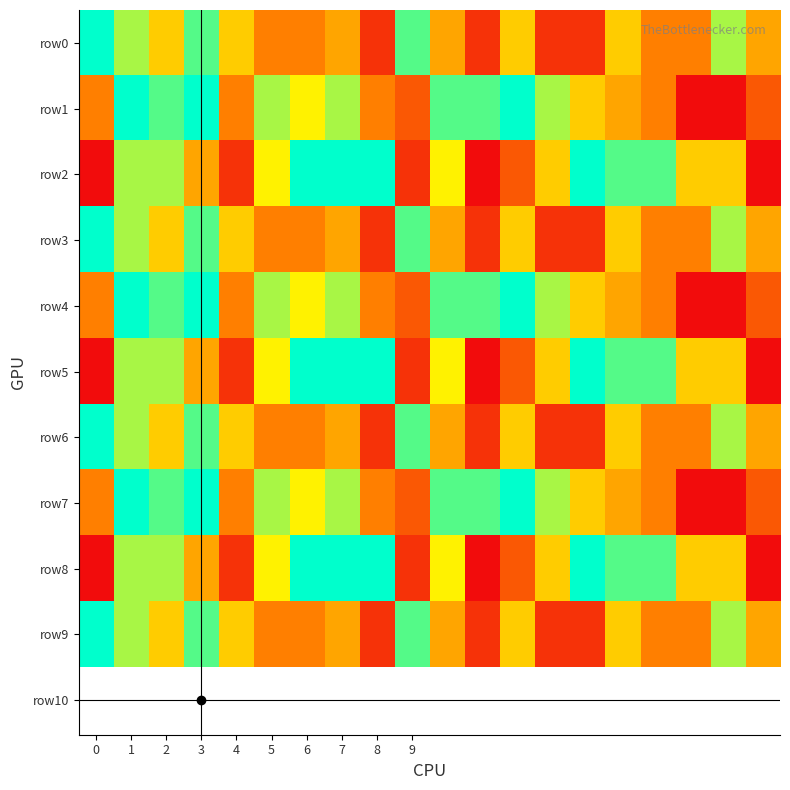

Reading left to right, what are all the values shown in this chart?

row0: 9	7	5	8	5	3	3	4	1	8	4	1	5	1	1	5	3	3	7	4
row1: 3	9	8	9	3	7	6	7	3	2	8	8	9	7	5	4	3	0	0	2
row2: 0	7	7	4	1	6	9	9	9	1	6	0	2	5	9	8	8	5	5	0
row3: 9	7	5	8	5	3	3	4	1	8	4	1	5	1	1	5	3	3	7	4
row4: 3	9	8	9	3	7	6	7	3	2	8	8	9	7	5	4	3	0	0	2
row5: 0	7	7	4	1	6	9	9	9	1	6	0	2	5	9	8	8	5	5	0
row6: 9	7	5	8	5	3	3	4	1	8	4	1	5	1	1	5	3	3	7	4
row7: 3	9	8	9	3	7	6	7	3	2	8	8	9	7	5	4	3	0	0	2
row8: 0	7	7	4	1	6	9	9	9	1	6	0	2	5	9	8	8	5	5	0
row9: 9	7	5	8	5	3	3	4	1	8	4	1	5	1	1	5	3	3	7	4